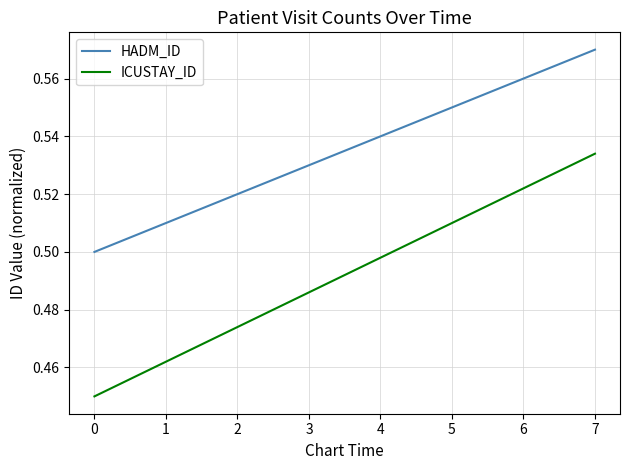

True or false: ICUSTAY_ID has a value of 0.3 at 7.

False